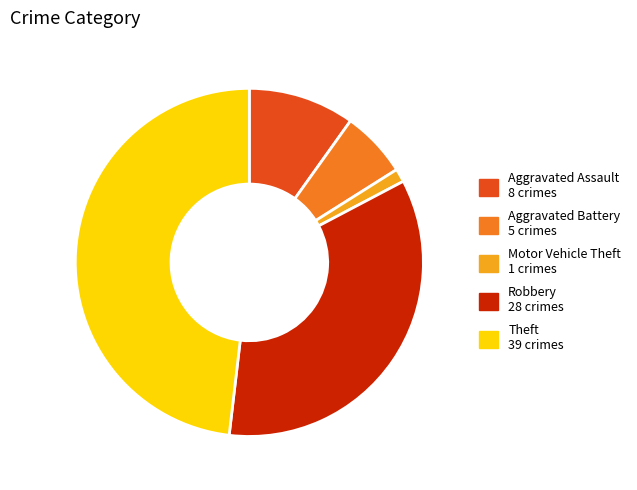

Rank the categories by value from highest to lowest.

Theft, Robbery, Aggravated Assault, Aggravated Battery, Motor Vehicle Theft